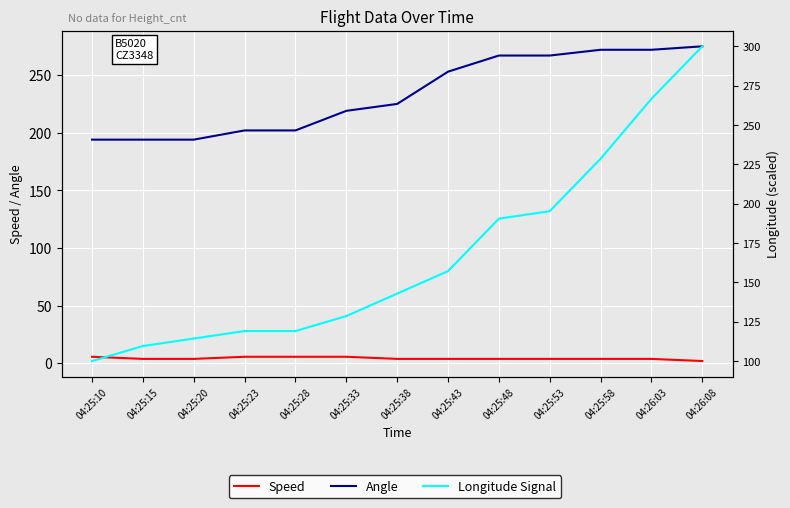

True or false: Longitude Signal and Angle intersect in this chart.

True